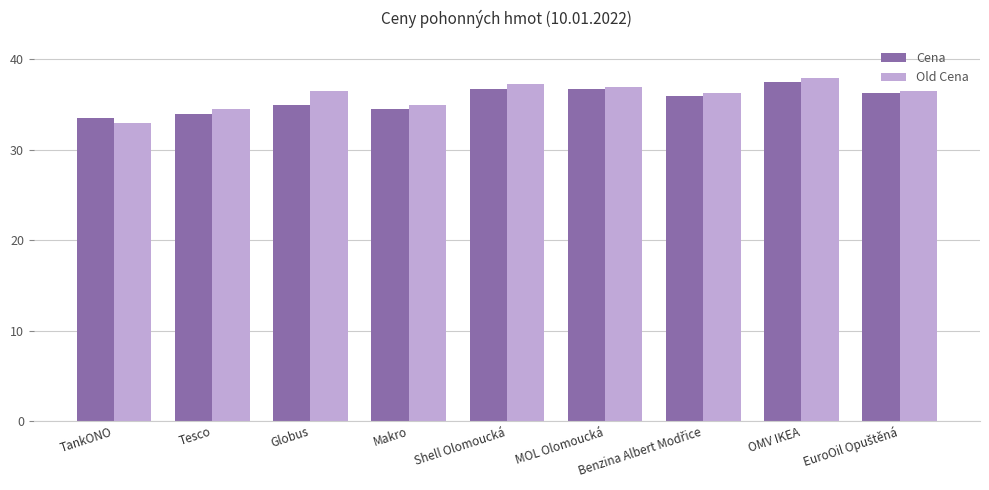

What is the maximum value for Cena?

37.5